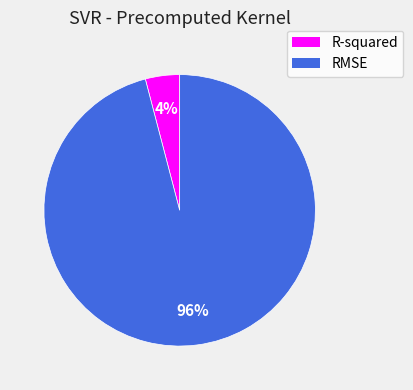

To the nearest percent, what percentage of the pie is RMSE?

96%